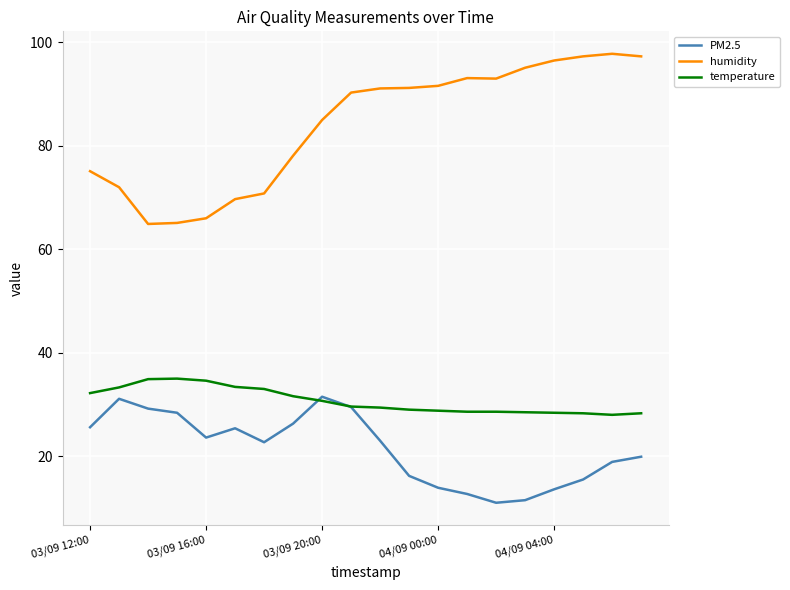

Which series has the widest spread of values?

humidity